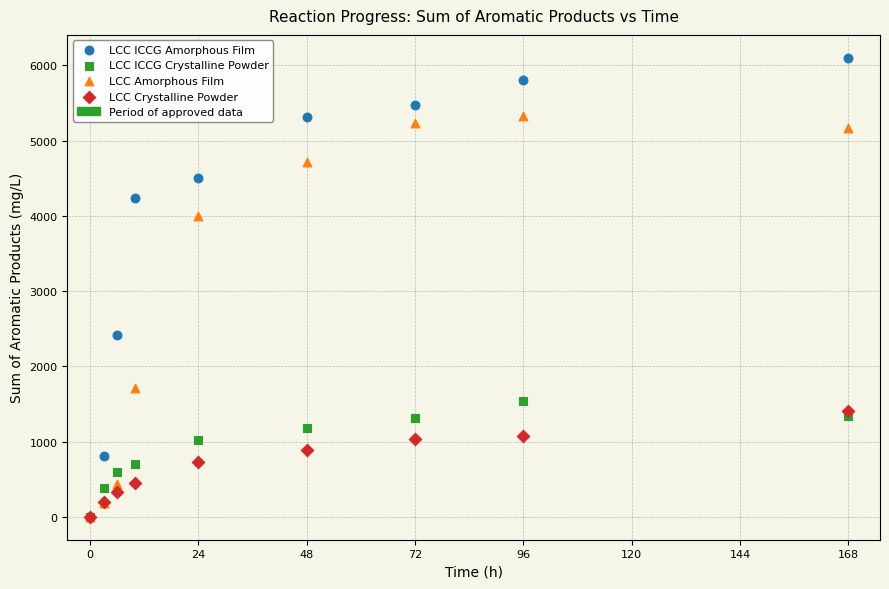

In the LCC Amorphous Film series, what Y value is closest to 2663?

1708.2